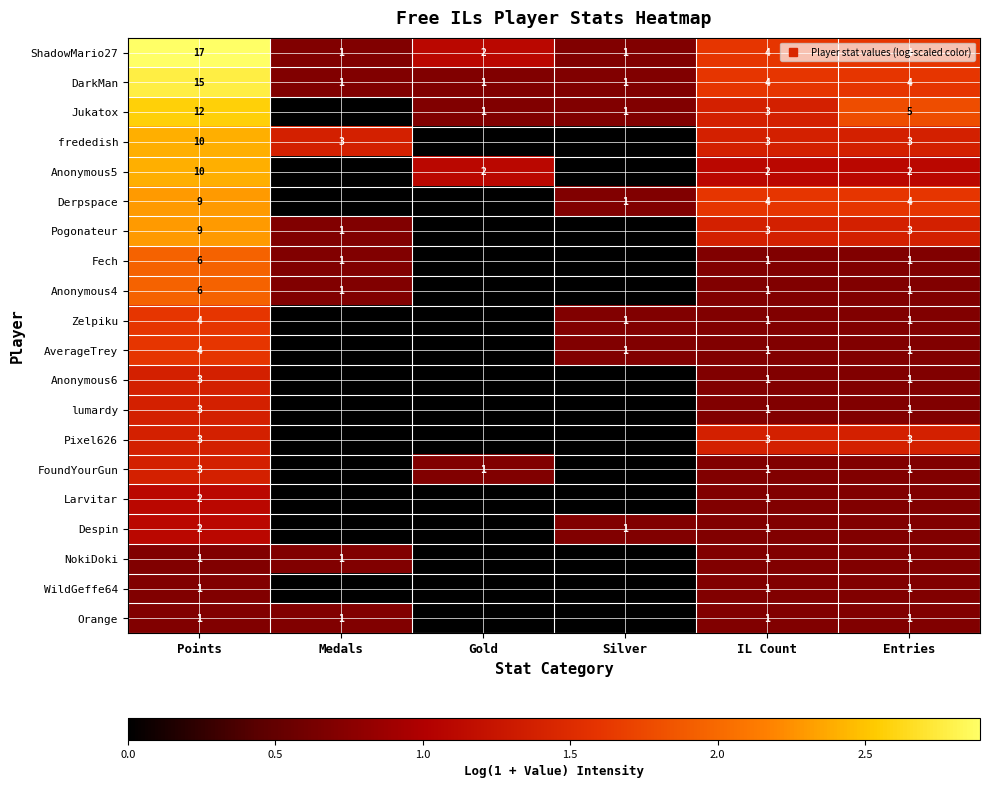

List the series in order of their peak value, lowest first.

NokiDoki, WildGeffe64, Orange, Larvitar, Despin, Anonymous6, lumardy, Pixel626, FoundYourGun, Zelpiku, AverageTrey, Fech, Anonymous4, Derpspace, Pogonateur, frededish, Anonymous5, Jukatox, DarkMan, ShadowMario27